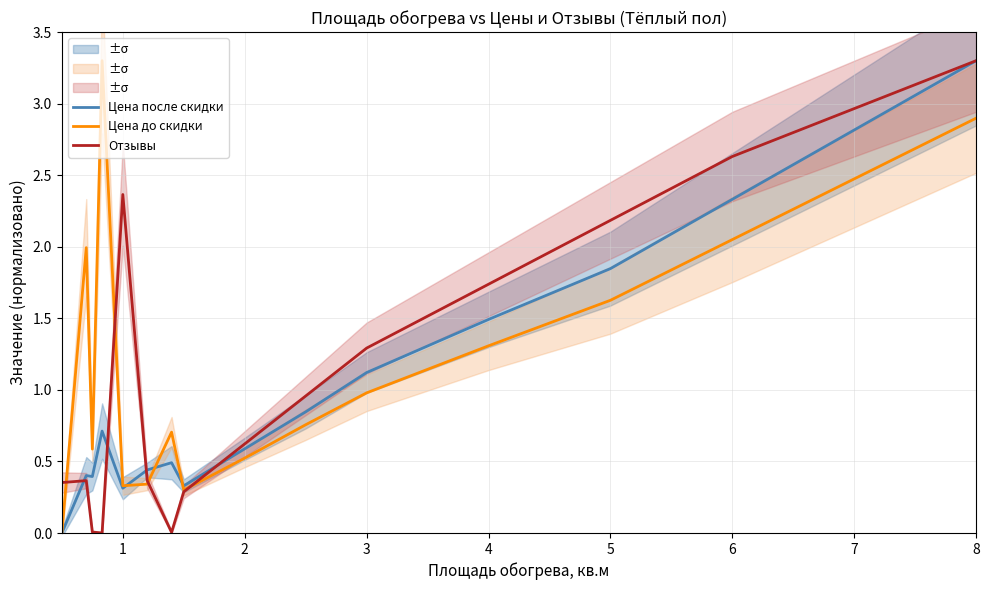

The value of Отзывы at 6 is 0.5. True or false?

False